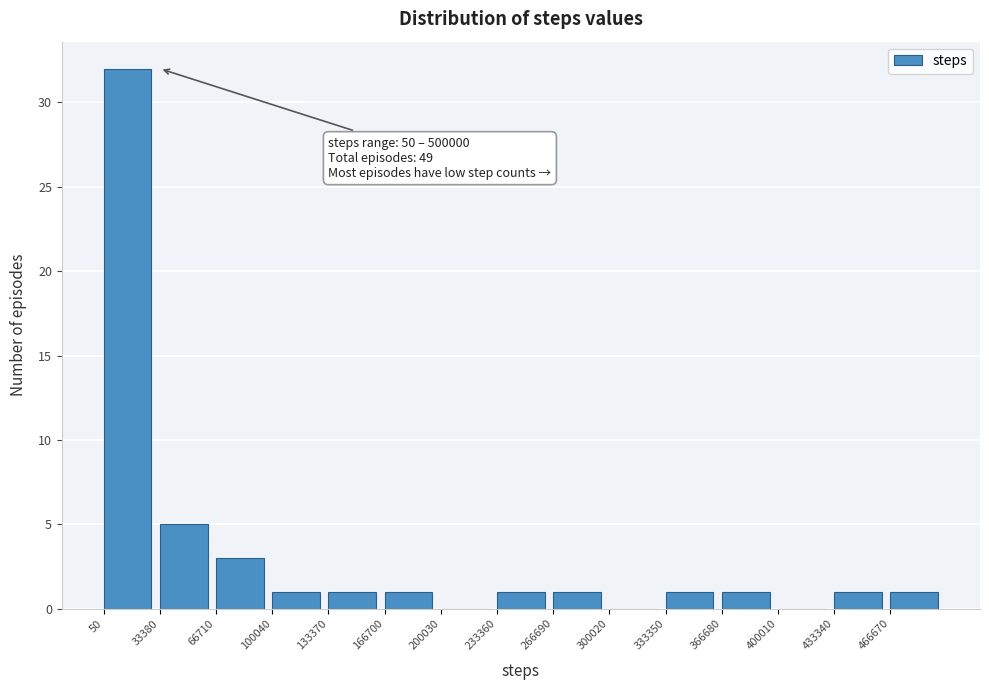

Over which range of the x-axis is the bar tallest?

0 to 35000